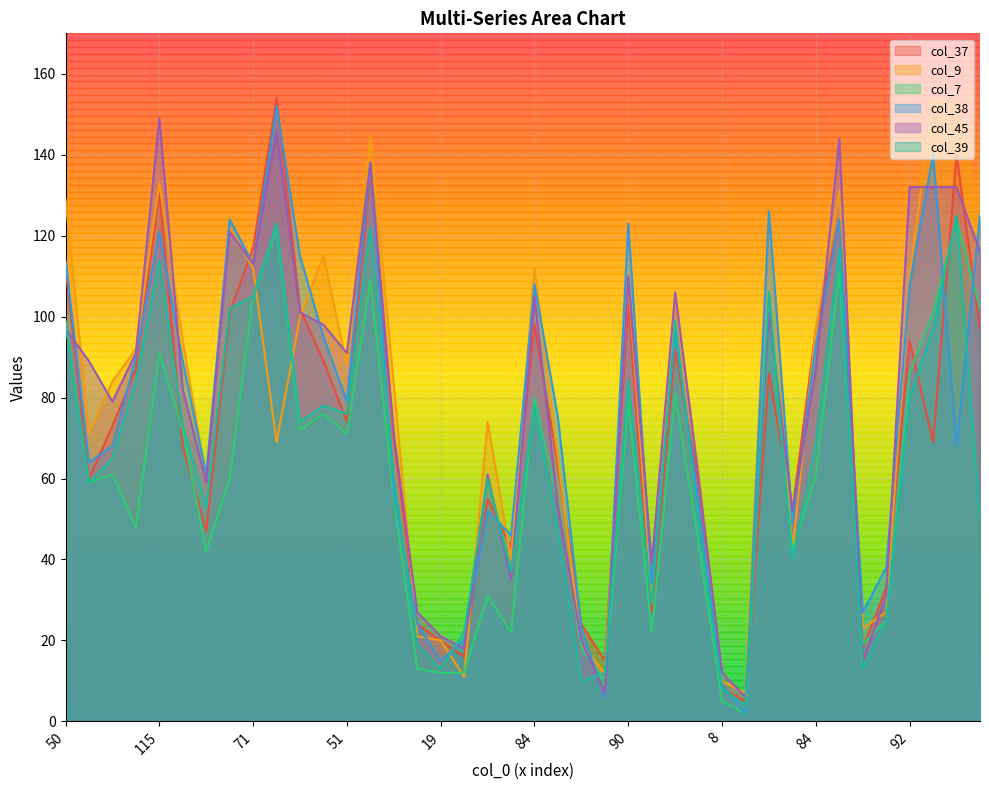

Is it true that col_45 equals 23 at 13?

False